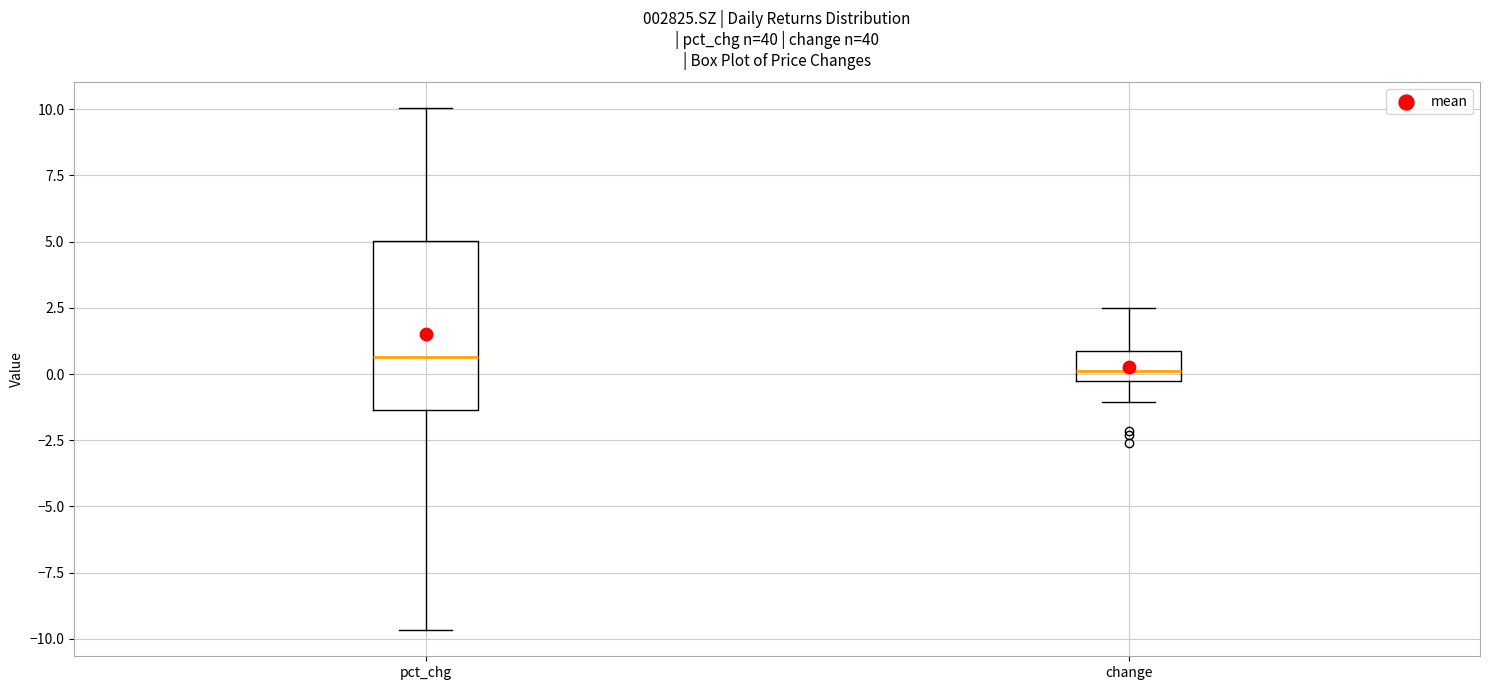

Reading left to right, transcribe this box plot: for each box, give where its median line is, the range the box spans, and where its two whiskers end, as read against the y-axis. The values are not printed on the chart, so give them approximately, as read against the axis.

pct_chg: median 0.5, box -1.5 to 5.0, whiskers -9.5 to 10.0
change: median 0.0, box -0.5 to 1.0, whiskers -1.0 to 2.5